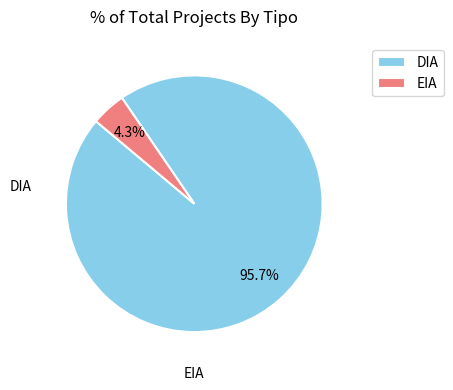

Between EIA and DIA, which is larger?

DIA